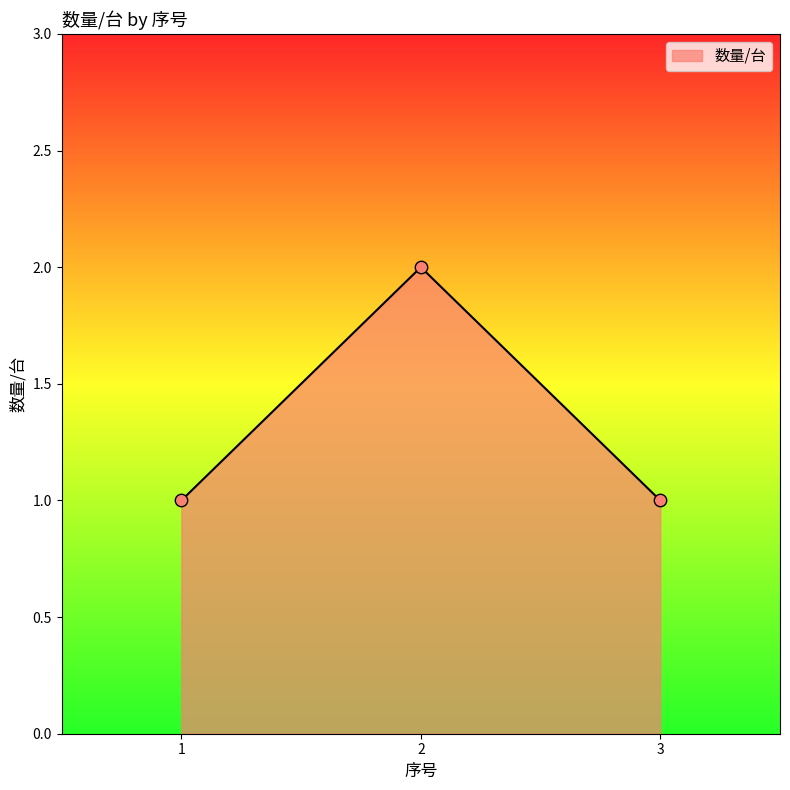

What is the change in value from 2 to 3?

-1